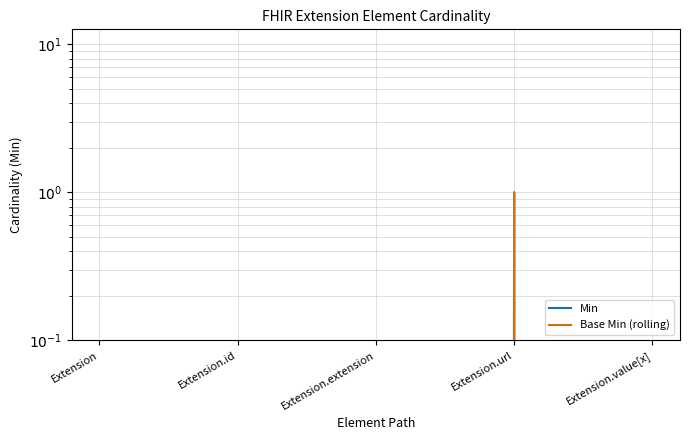

List the labels in order of Min value, smallest first.

Extension, Extension.id, Extension.extension, Extension.value[x], Extension.url